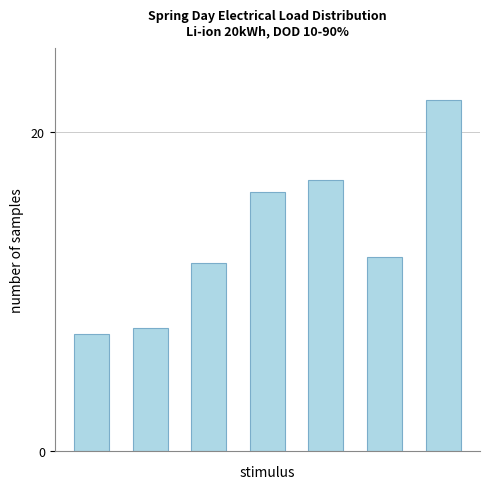

How many bars are there in total?

7